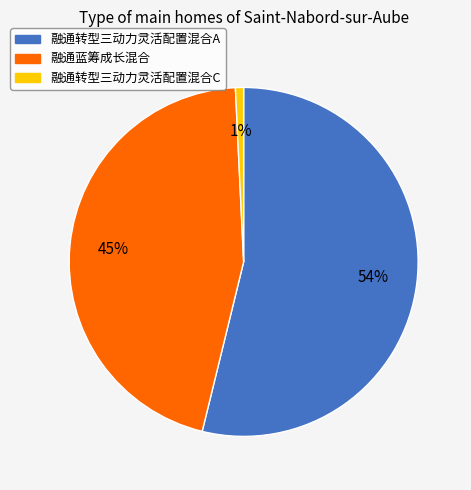

To the nearest percent, what portion does 融通转型三动力灵活配置混合A represent?

54%